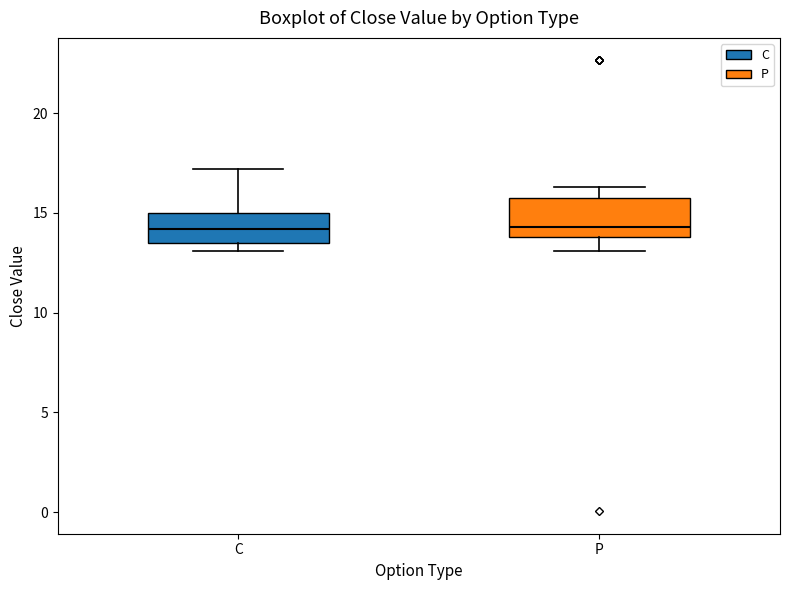

Reading left to right, read every box against the y-axis: the position of its median line, the range the box covers, and the ends of its whiskers. The values are not printed on the chart, so give them approximately, as read against the axis.

C: median 14.0, box 13.5 to 15.0, whiskers 13.0 to 17.0
P: median 14.5, box 14.0 to 16.0, whiskers 13.0 to 16.5